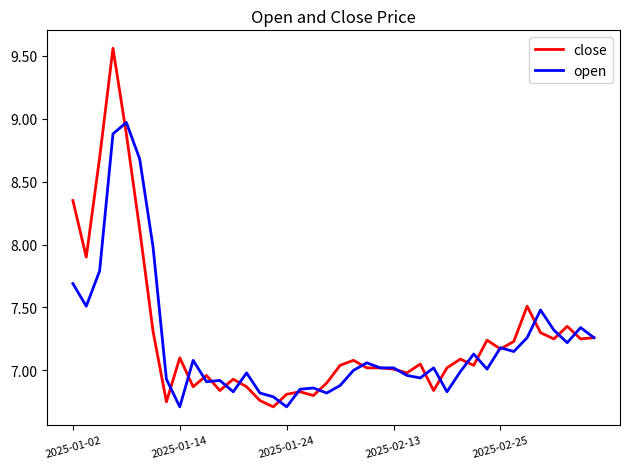

Which series has the largest range (max minus min)?

close